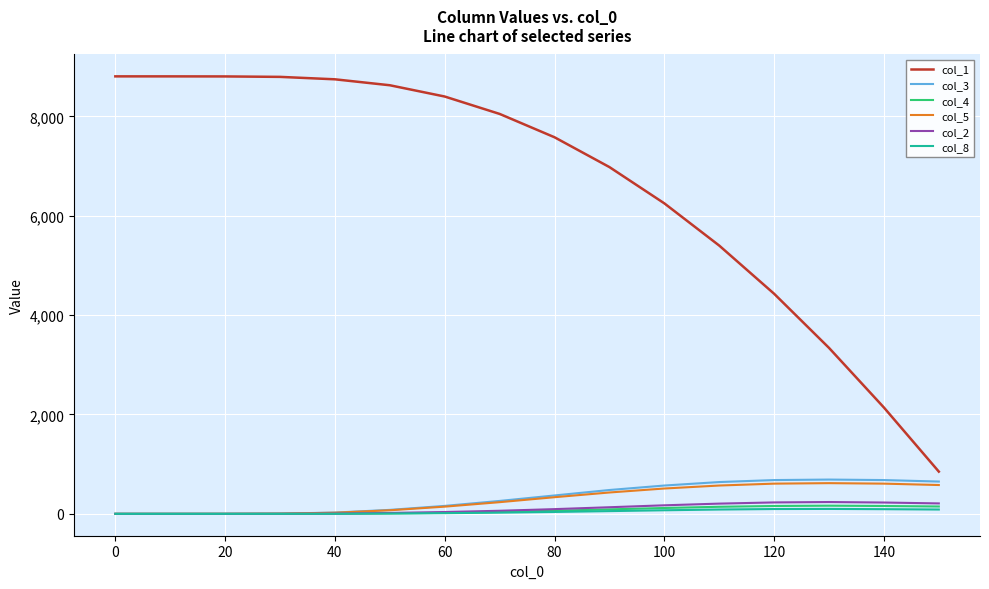

Which series has the widest spread of values?

col_1